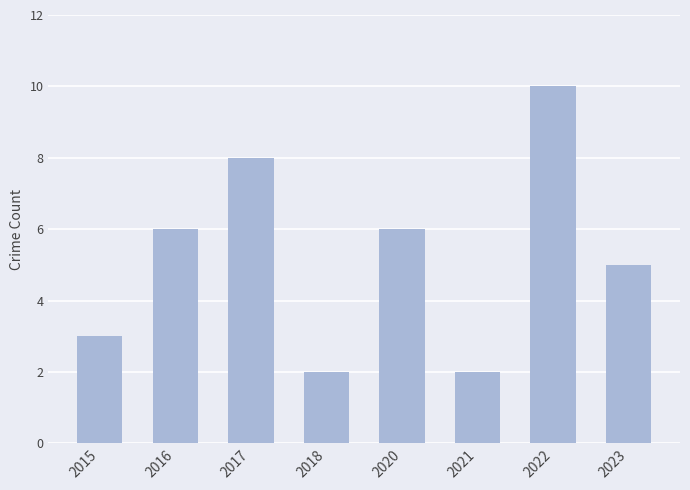

Are the bars grouped side by side (vs. stacked)?

No